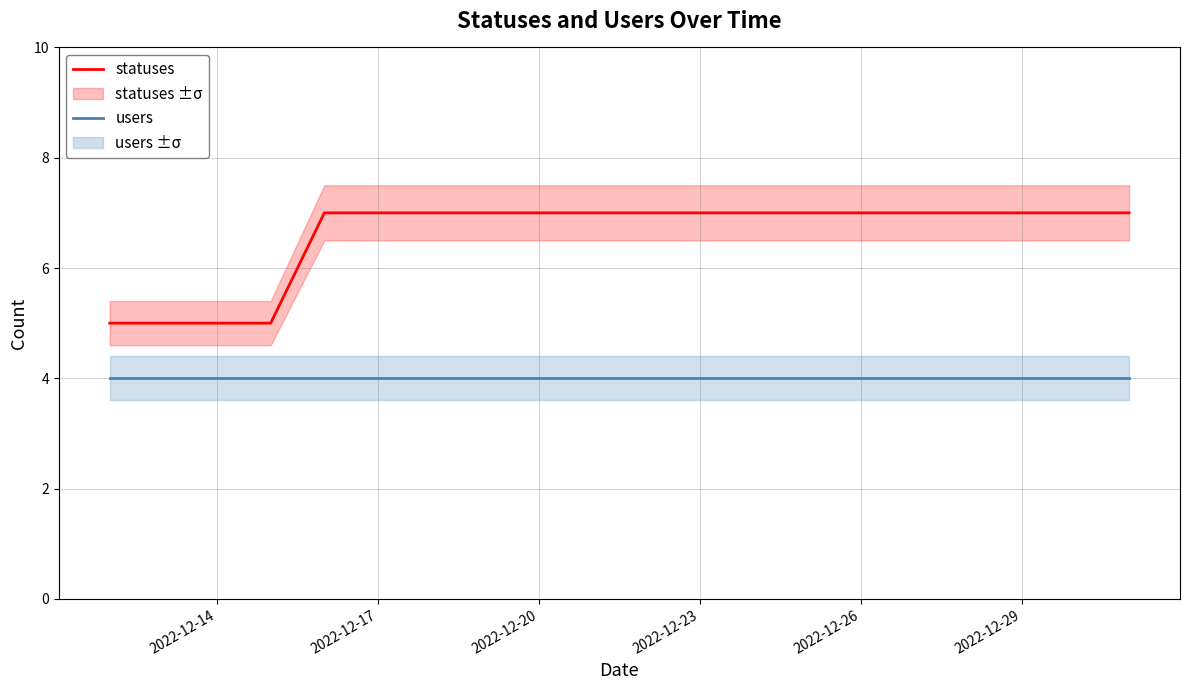

What are all the series names shown in the legend?

statuses, users